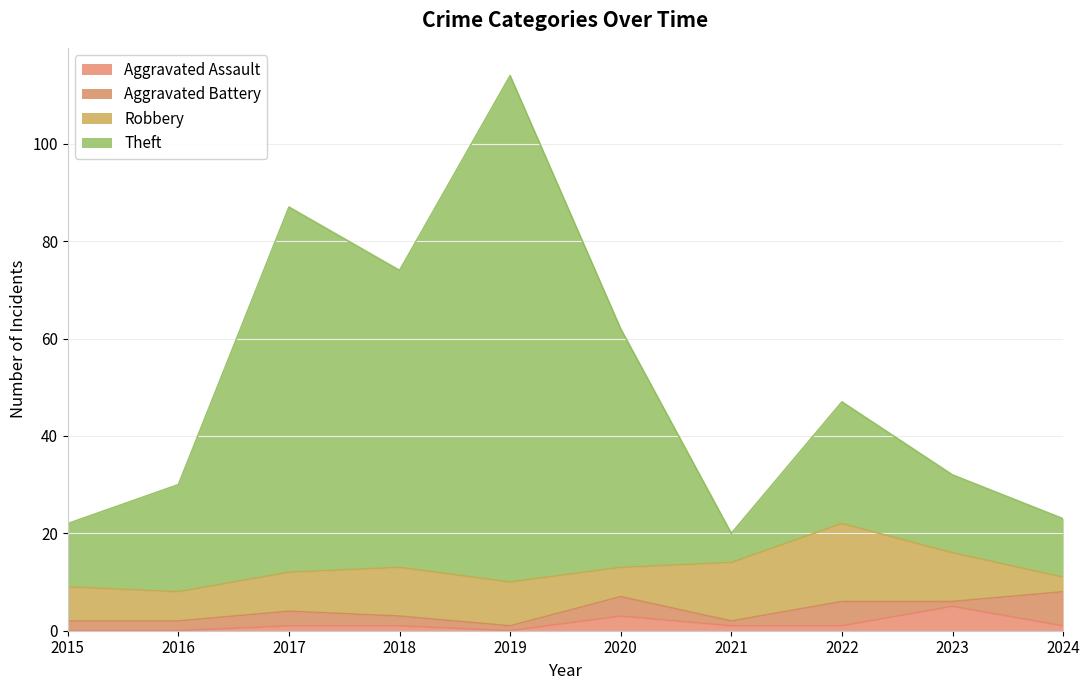

Which has a higher value, 2024 or 2022?

2024